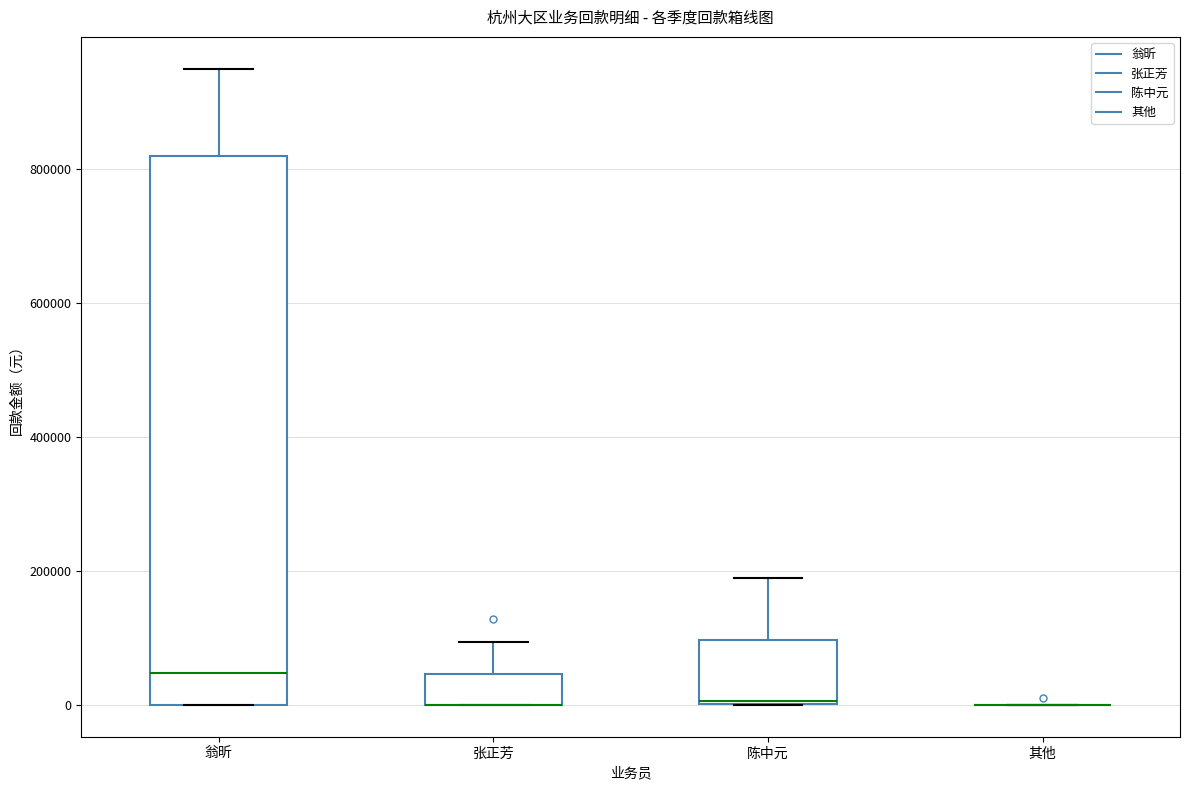

Reading left to right, read every box against the y-axis: the position of its median line, the range the box covers, and the ends of its whiskers. The values are not printed on the chart, so give them approximately, as read against the axis.

翁昕: median 40000, box 0 to 820000, whiskers 0 to 960000
张正芳: median 0 (drawn on the box's lower edge), box 0 to 40000, whiskers 0 to 100000
陈中元: median 0, box 0 to 100000, whiskers 0 to 200000
其他: box collapsed to a line at 0, whiskers 0 to 0